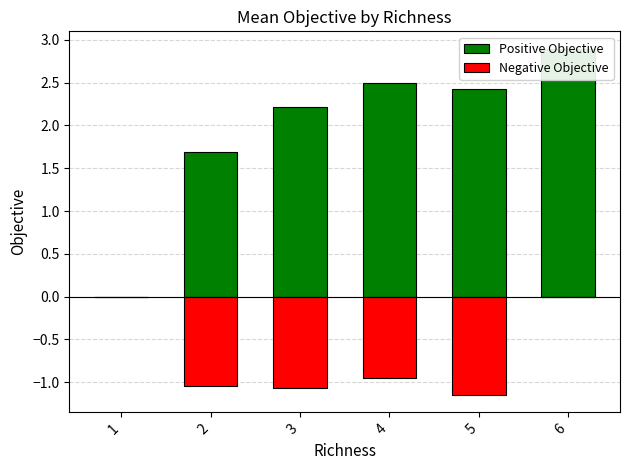

Rank the categories by Positive Objective value from highest to lowest.

6, 4, 5, 3, 2, 1